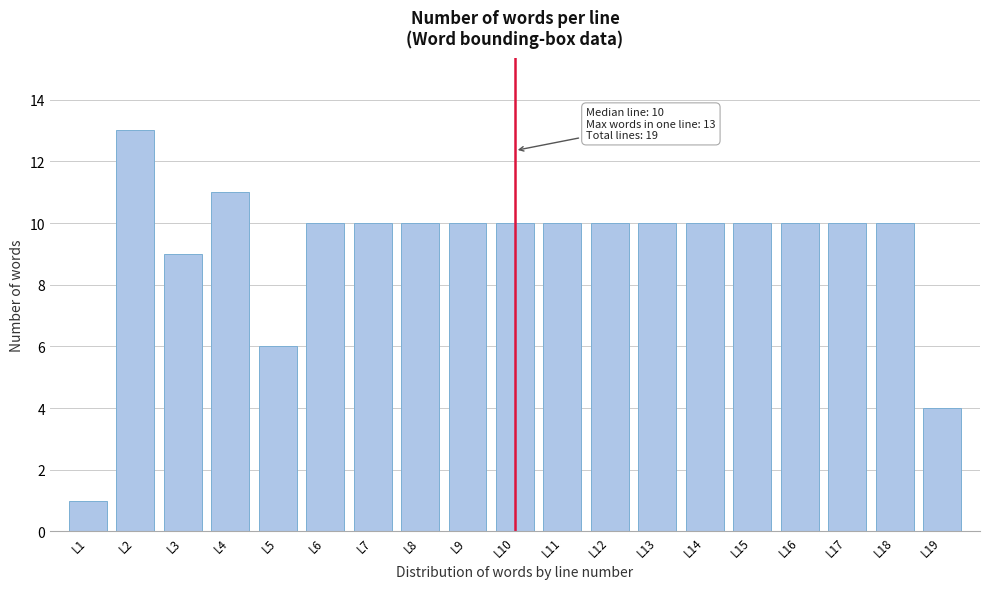

Reading left to right, transcribe all the data shown in this chart.

1	13	9	11	6	10	10	10	10	10	10	10	10	10	10	10	10	10	4